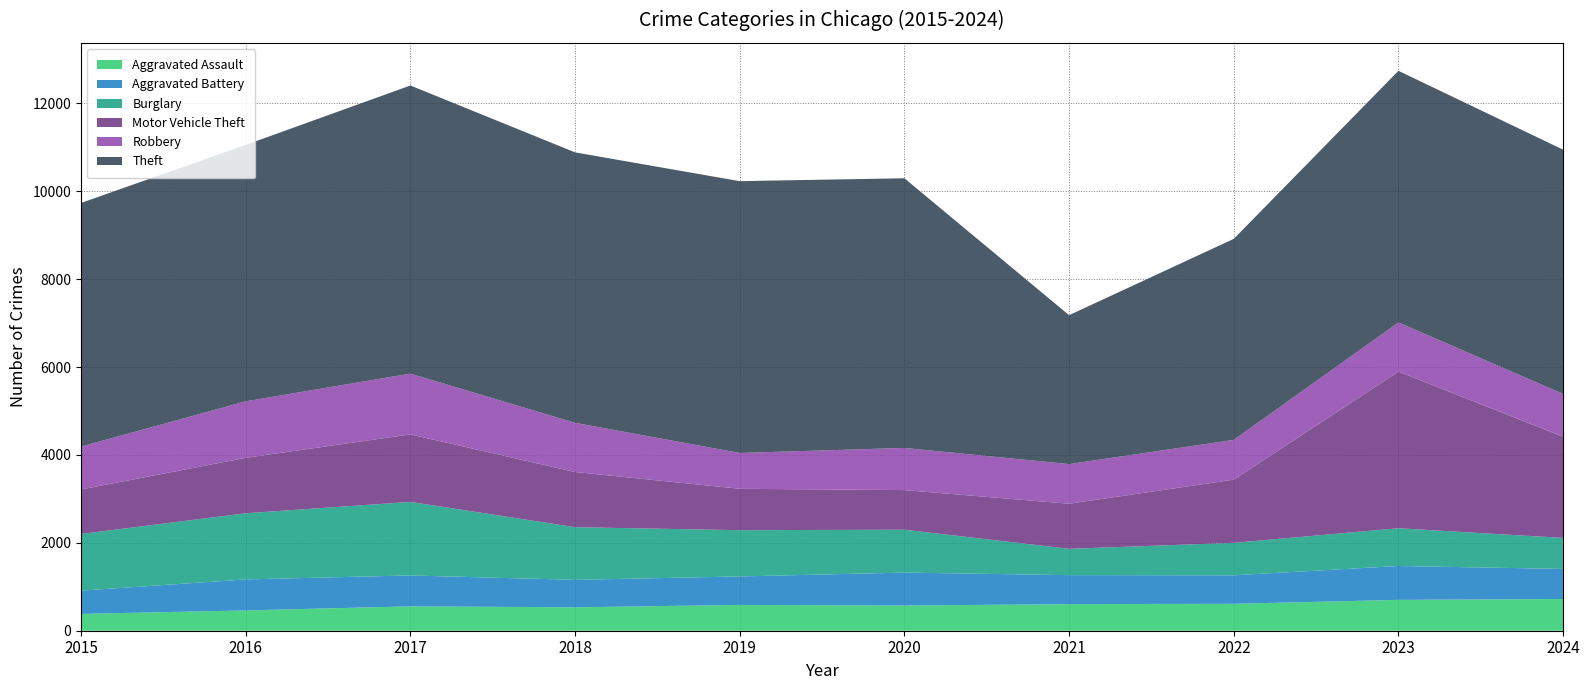

Reading right to left, transcribe all the data shown in this chart.

Aggravated Assault: 722	702	613	605	574	587	533	555	462	383
Aggravated Battery: 684	771	648	660	749	648	625	703	705	529
Burglary: 706	859	739	599	976	1053	1198	1674	1506	1290
Motor Vehicle Theft: 2302	3565	1438	1026	902	942	1256	1536	1261	1013
Robbery: 975	1118	905	902	959	815	1119	1383	1287	976
Theft: 5558	5727	4575	3389	6137	6186	6155	6557	5835	5544